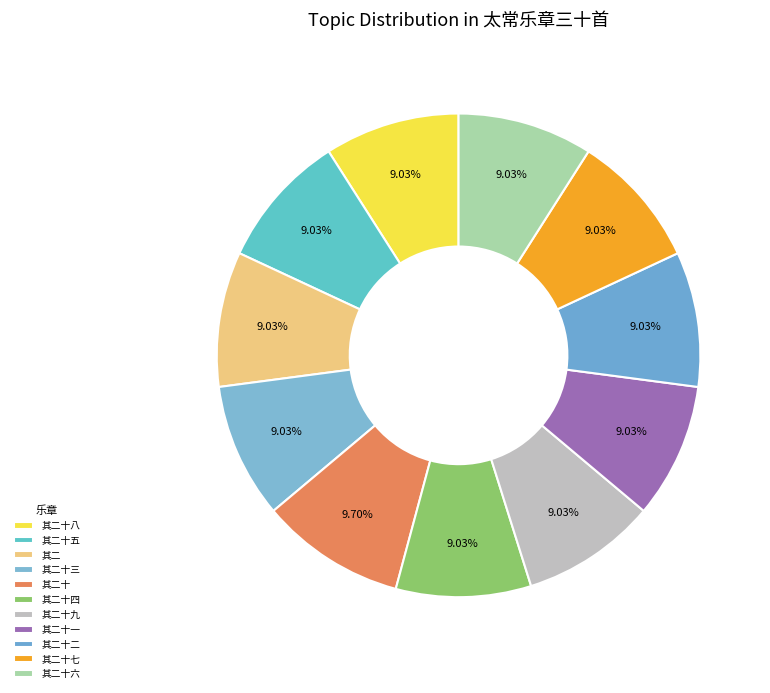

Which slice is the smallest?

其二十九 皇帝御楼奏隆安之曲